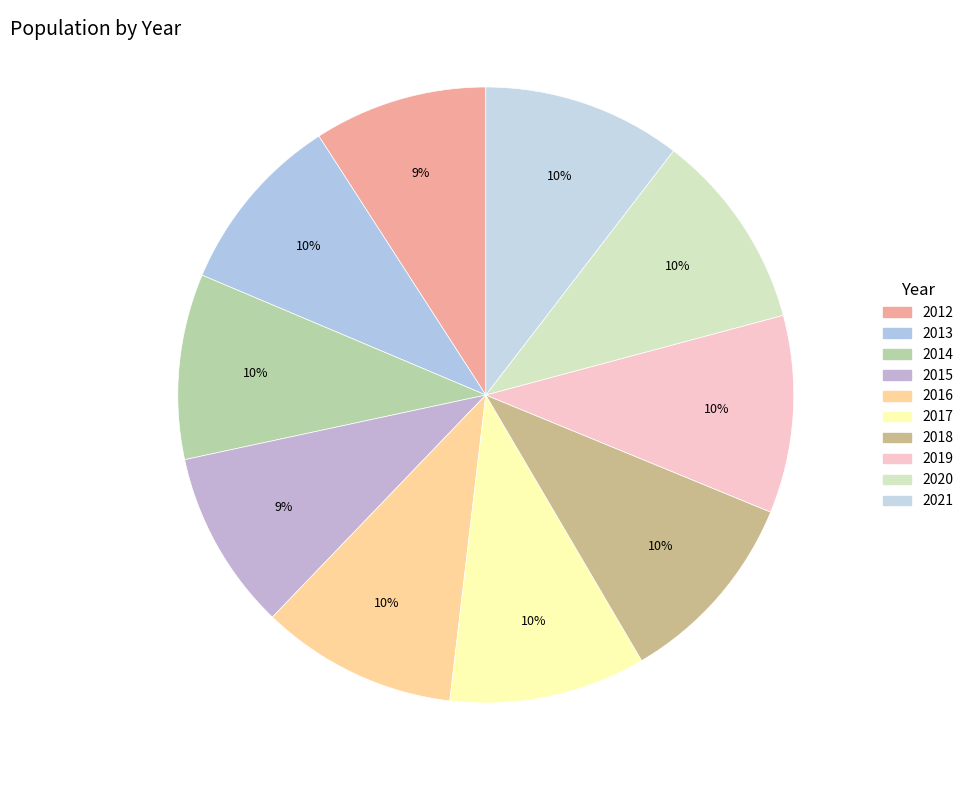

The 2013 slice represents 10% of the pie. True or false?

True